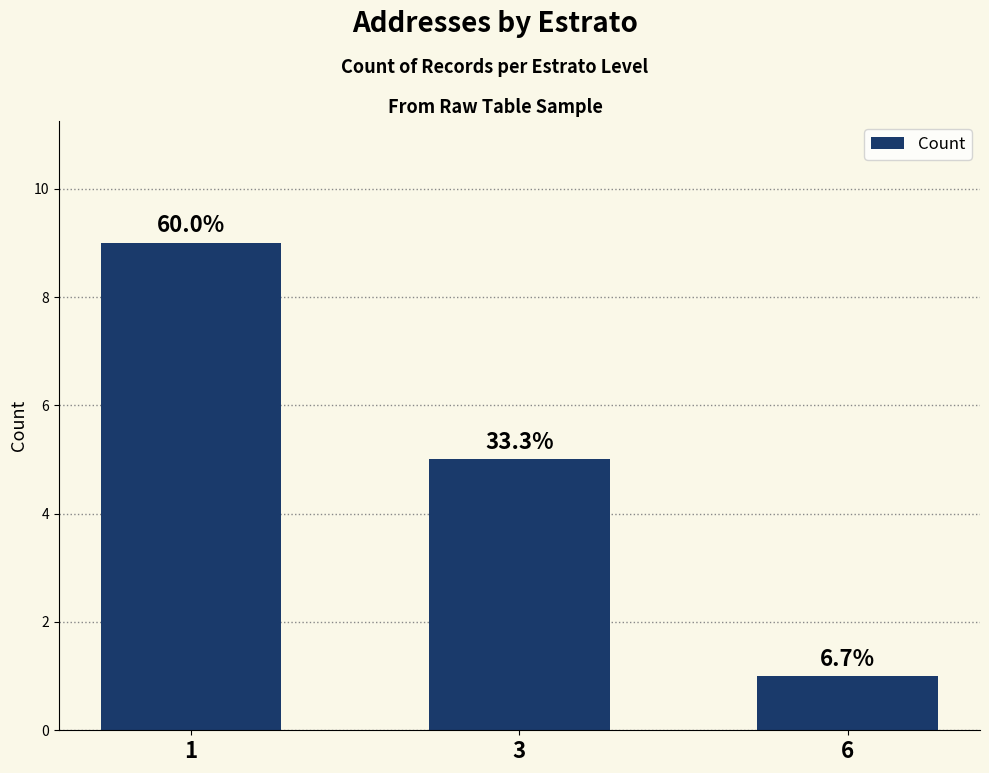

Reading left to right, what are all the values shown in this chart?

9	5	1